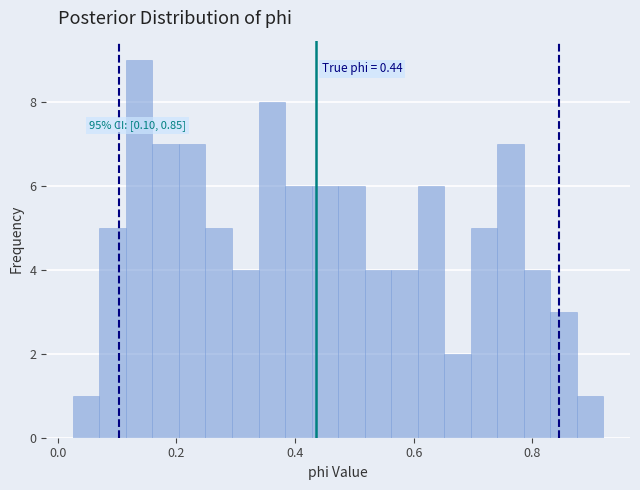

Around what value on the x-axis is the tallest bar? Give the approximate position of its centre, as read against the axis.

0.14